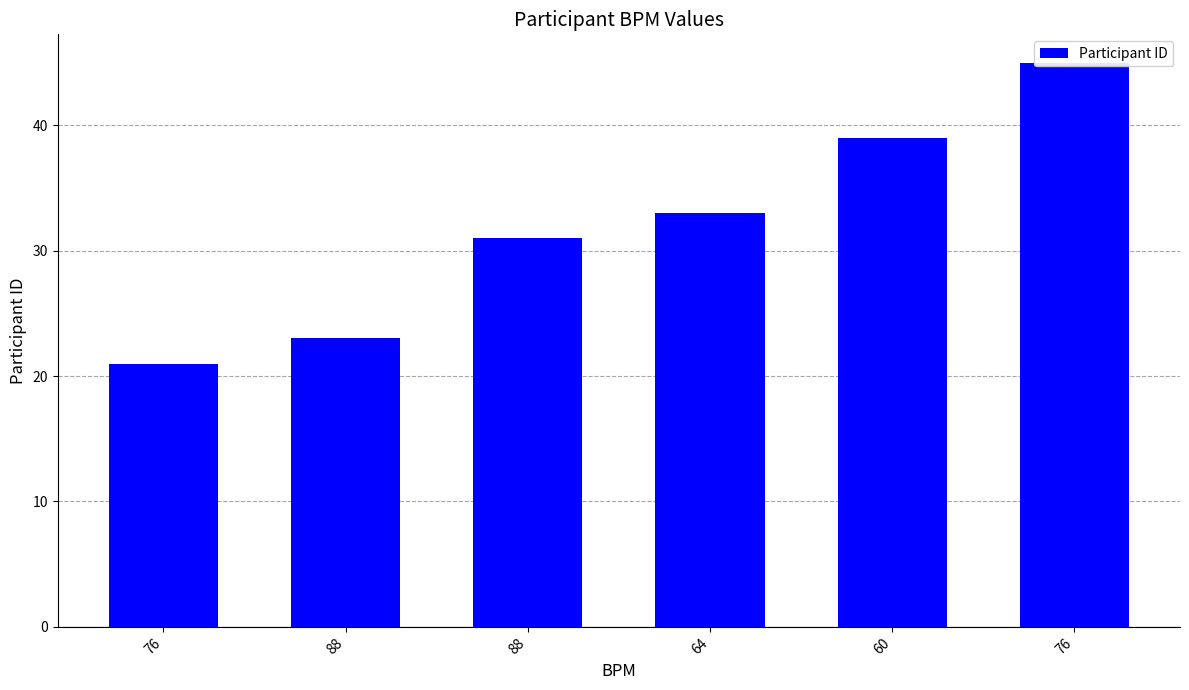

What is the value of the 5th bar from the left?

39